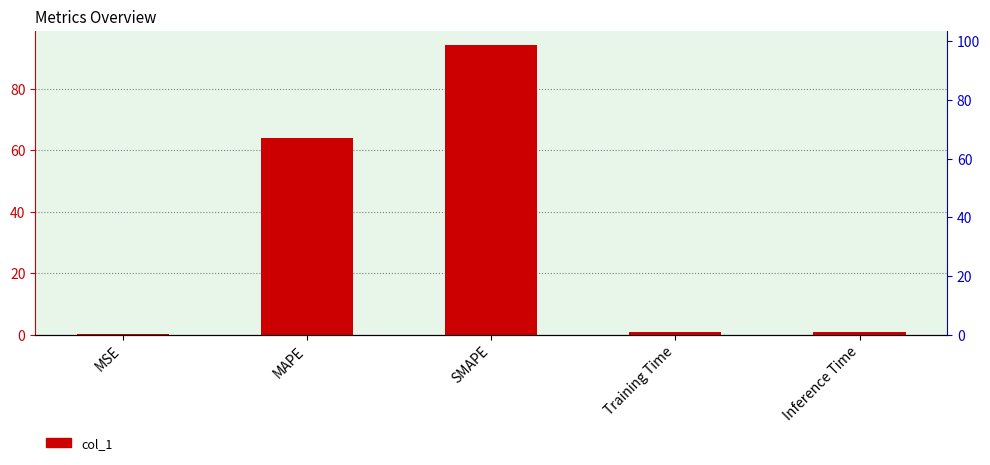

What is the change in value from MSE to Training Time?

+0.6